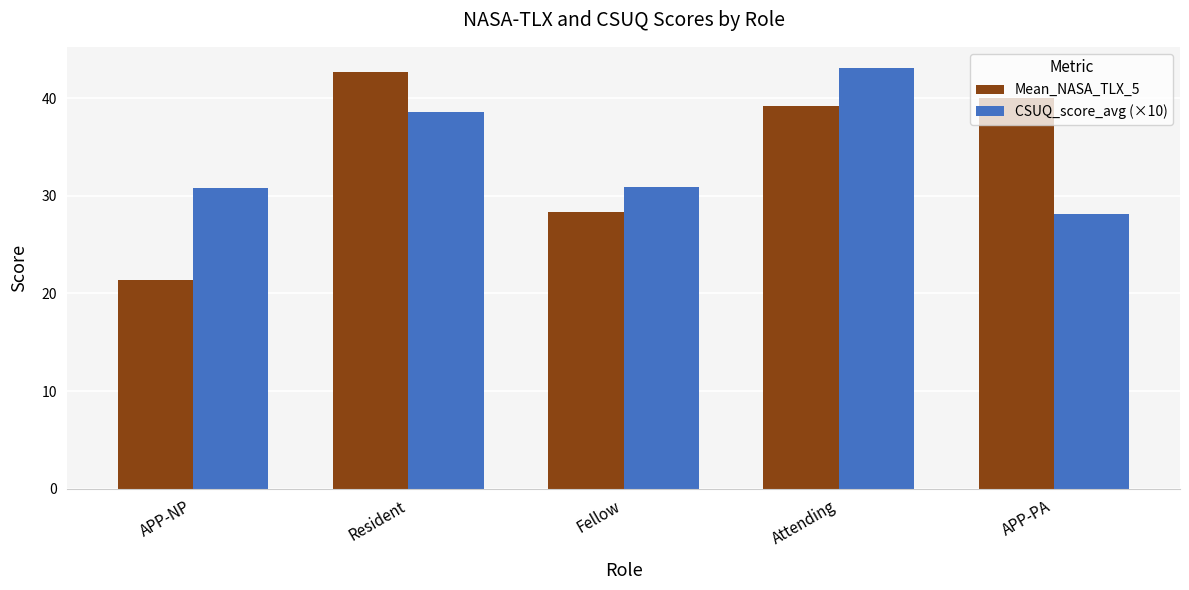

What value does the Mean_NASA_TLX_5 series have at APP-PA?

40.0